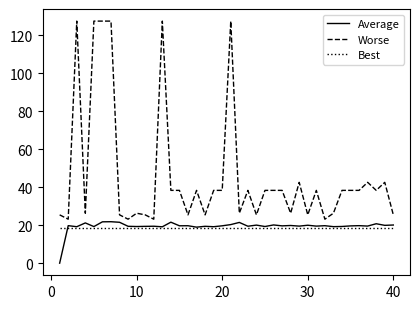

Count the number of data series in this chart.

3